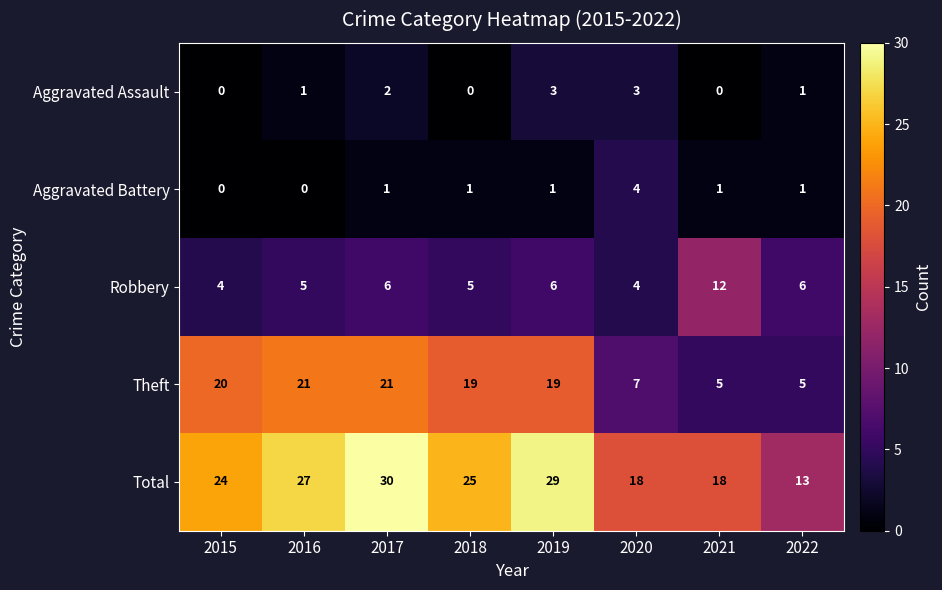

At how many categories does at least one series exceed 8?

8